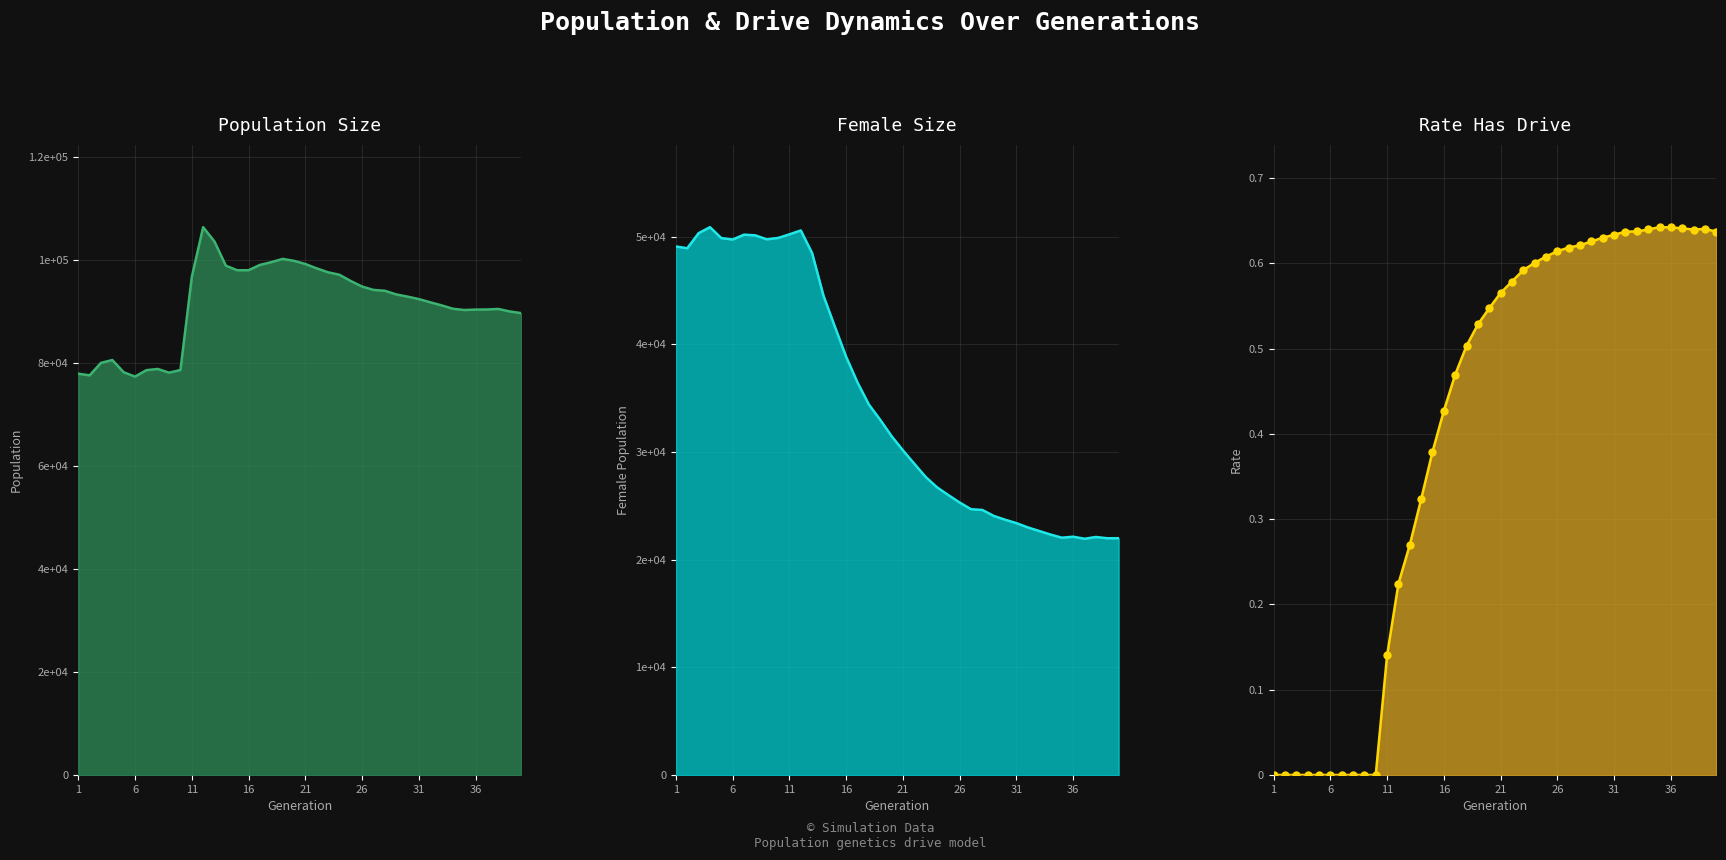

True or false: size line has more than 0 points higher than both neighbors.

True